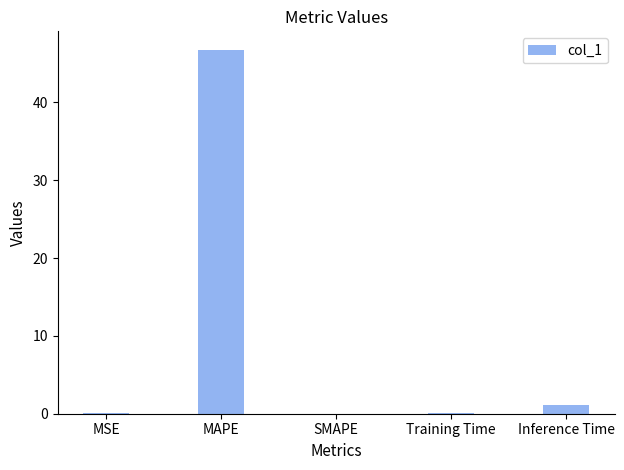

The value at SMAPE is 14.2. True or false?

False